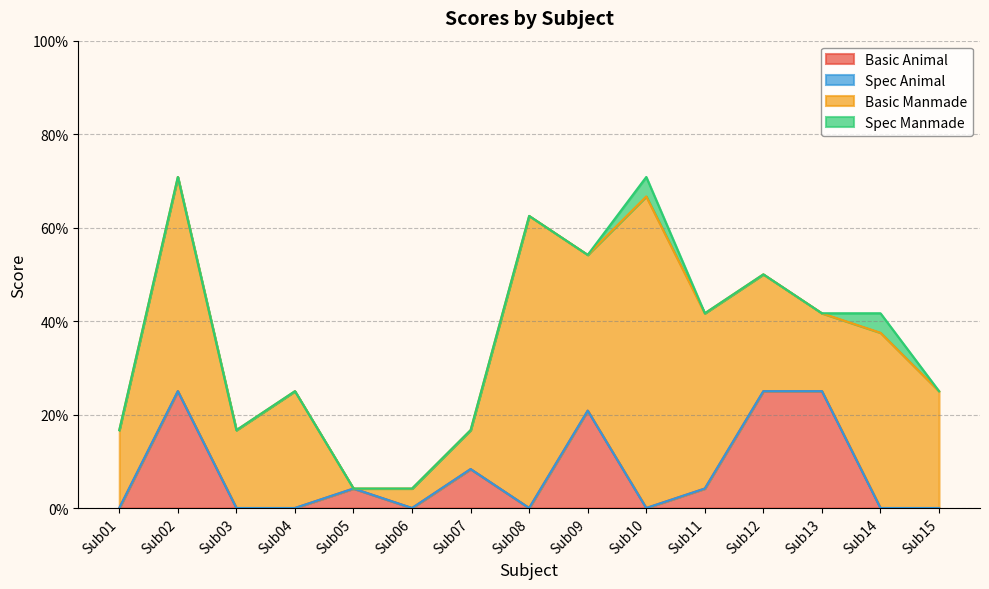

Where is the first local maximum for Basic Animal?

Sub02